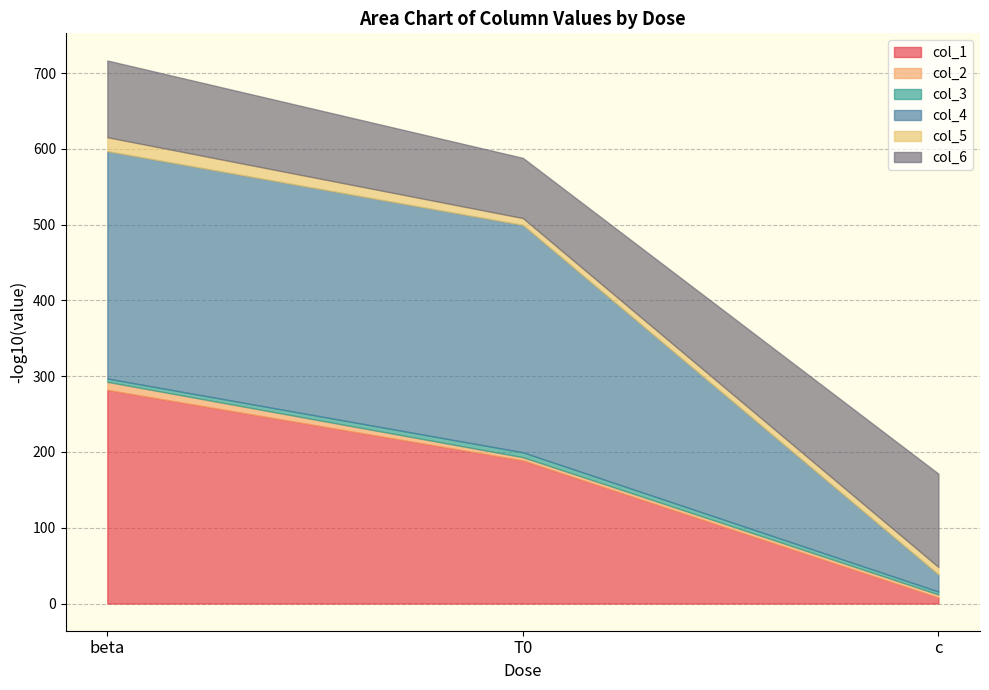

Which category has the lowest value in the col_1 series?

c